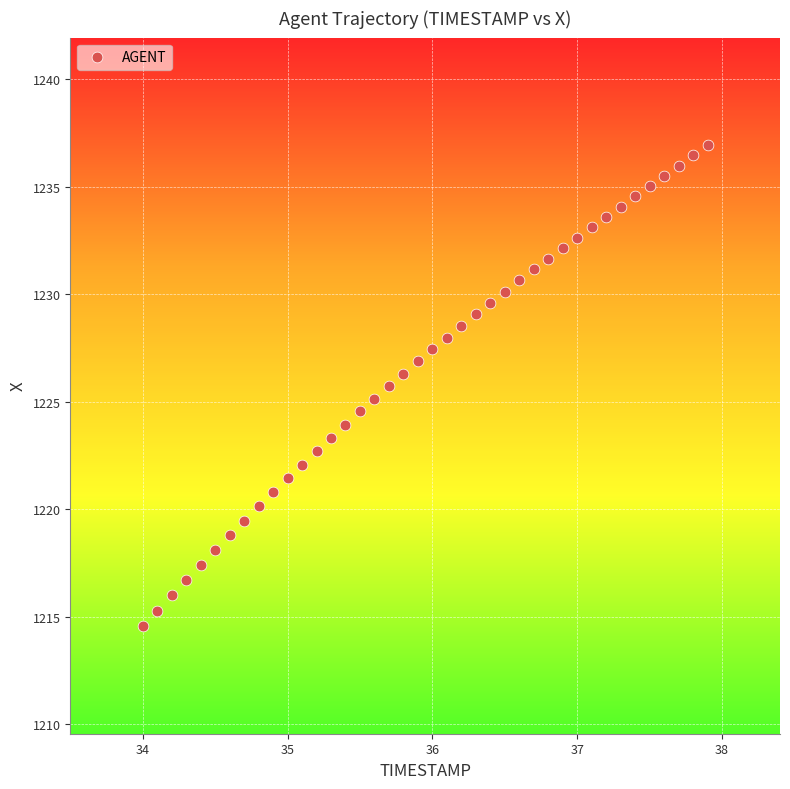

What is the range of X values (max minus min)?

3.9